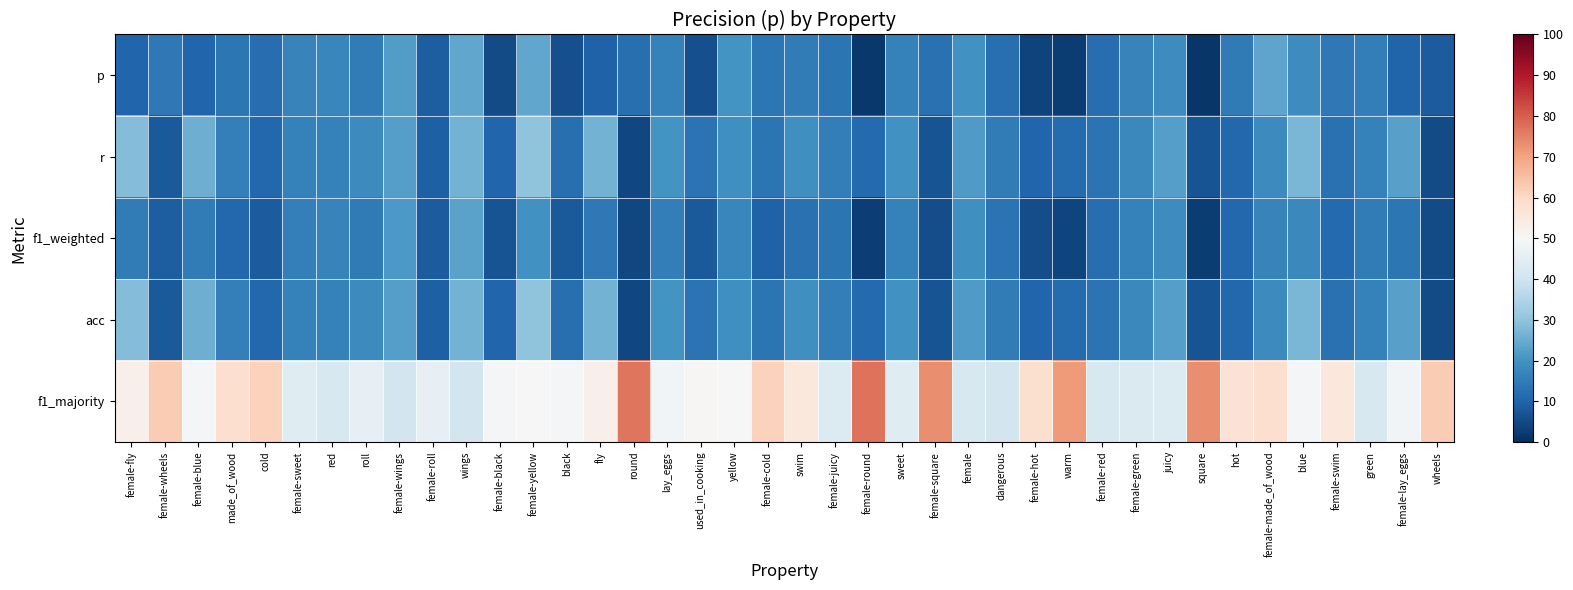

At how many categories does at least one series exceed 73?

4